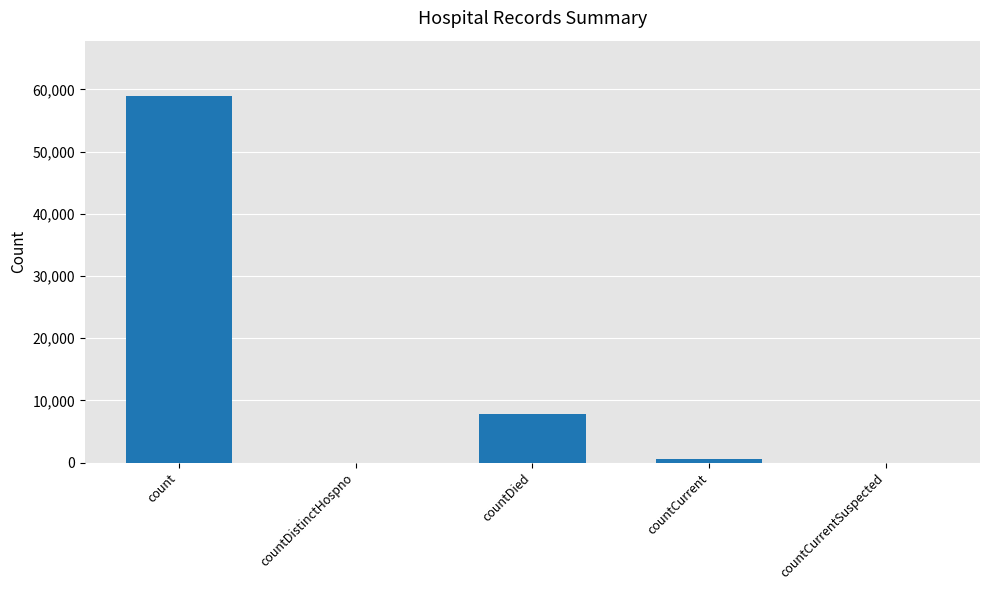

Are the bars horizontal?

No